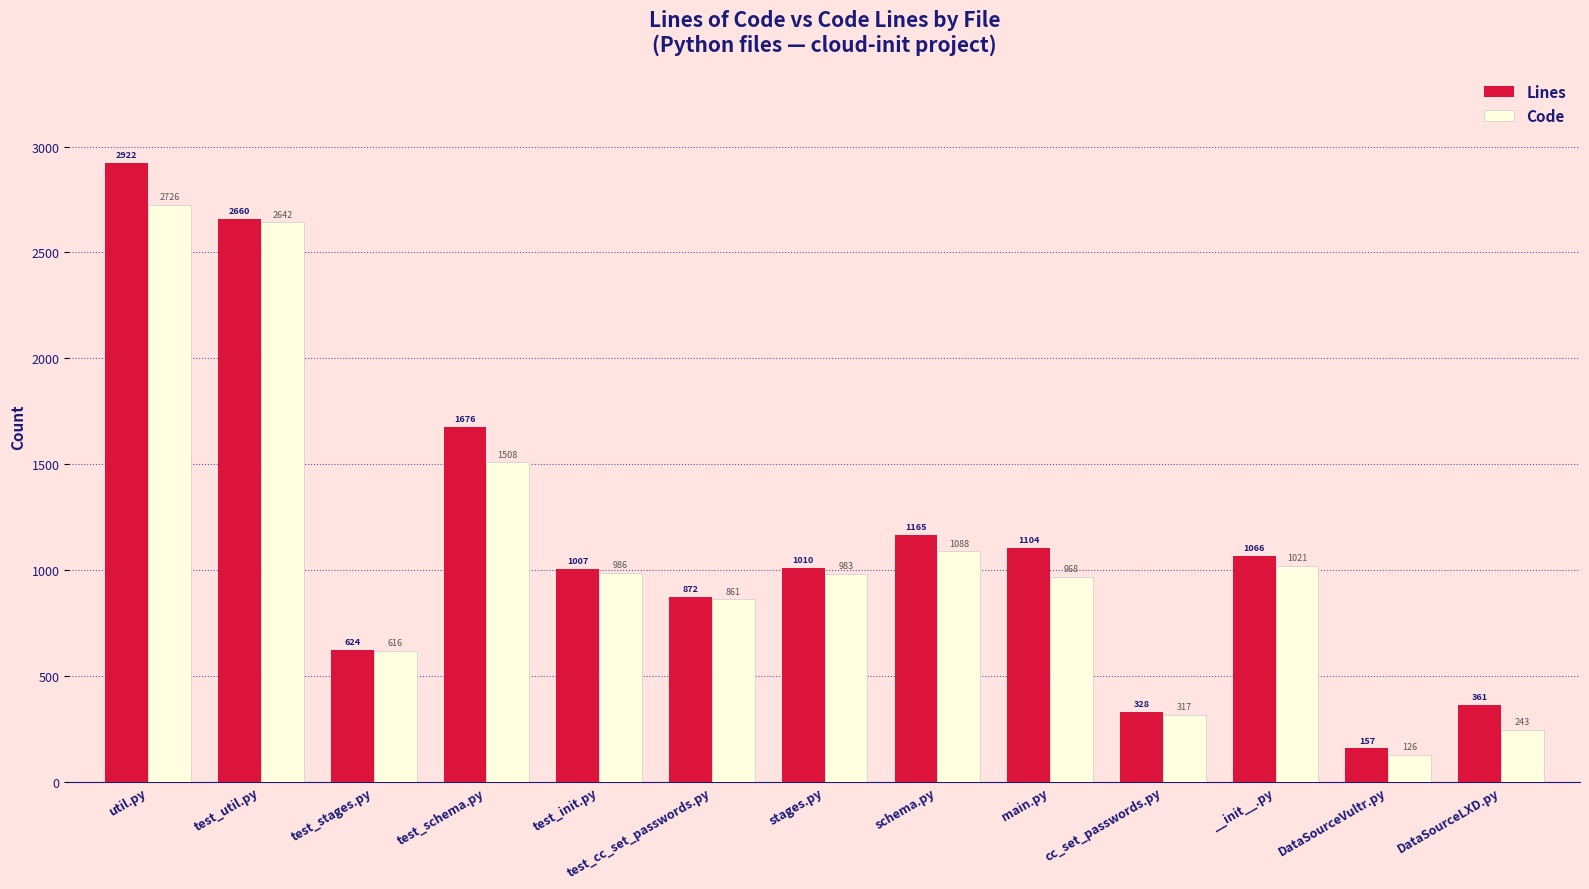

Rank the series by their average value, from lowest to highest.

Code, Lines